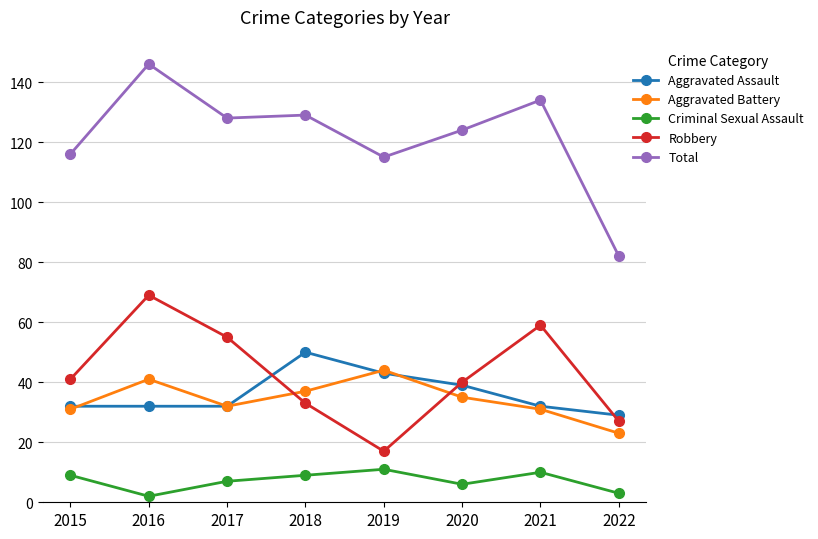

What is the sum of all Criminal Sexual Assault values?

57